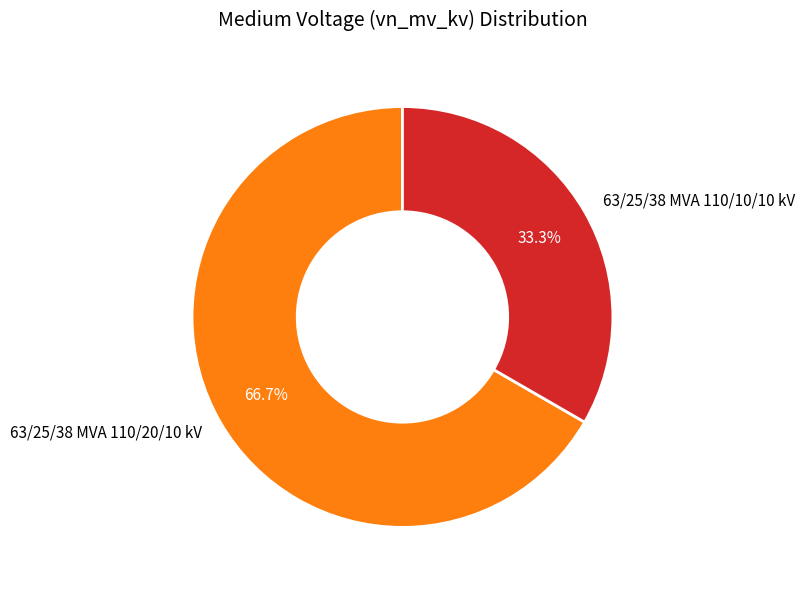

Between 63/25/38 MVA 110/20/10 kV and 63/25/38 MVA 110/10/10 kV, which is larger?

63/25/38 MVA 110/20/10 kV